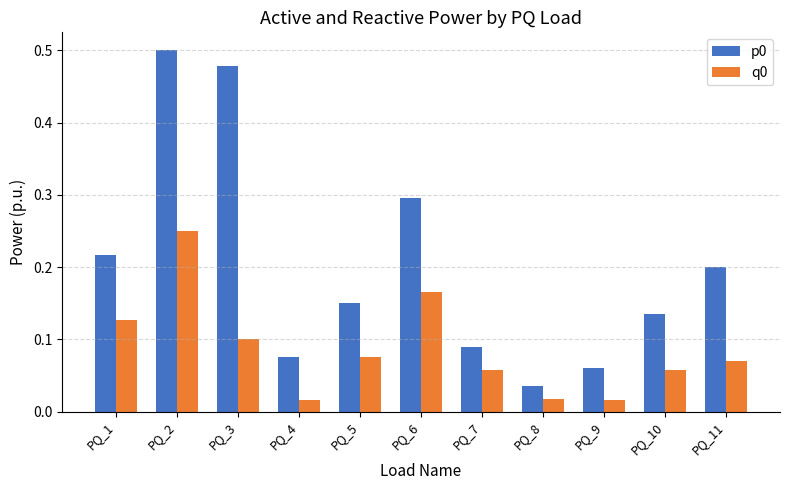

What is the difference between the second highest and minimum values in the p0 series?

0.4